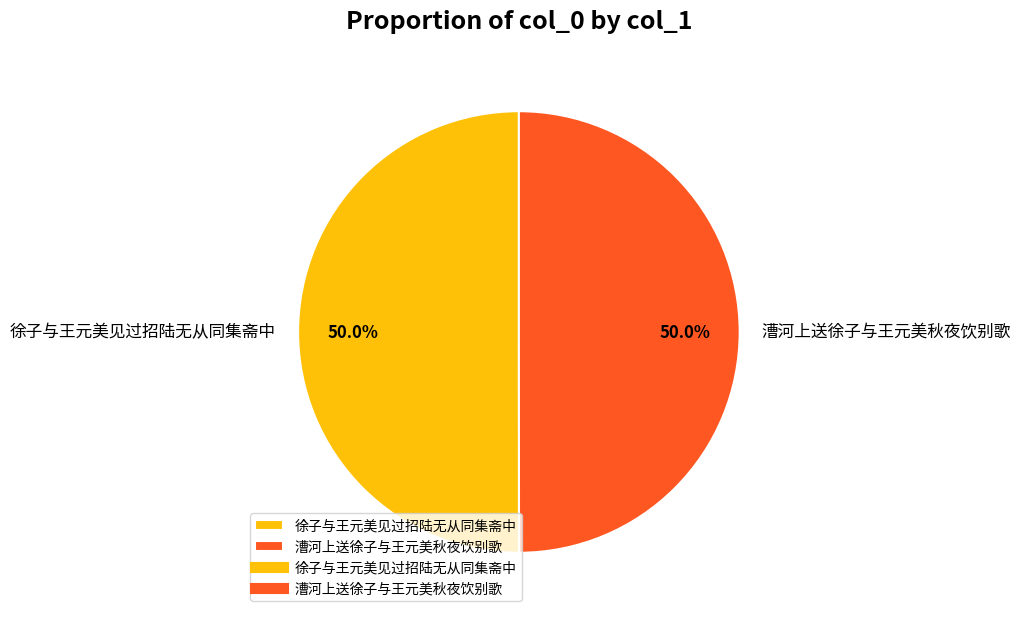

Approximately how many times larger is the value at 徐子与王元美见过招陆无从同集斋中 compared to 漕河上送徐子与王元美秋夜饮别歌?

1.0